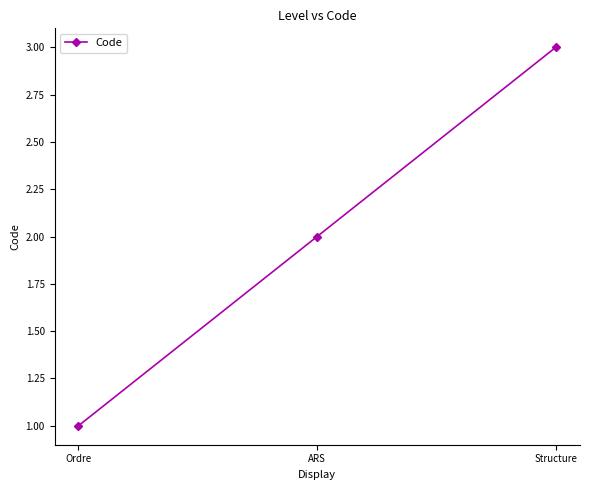

What is the sum of all values?

6